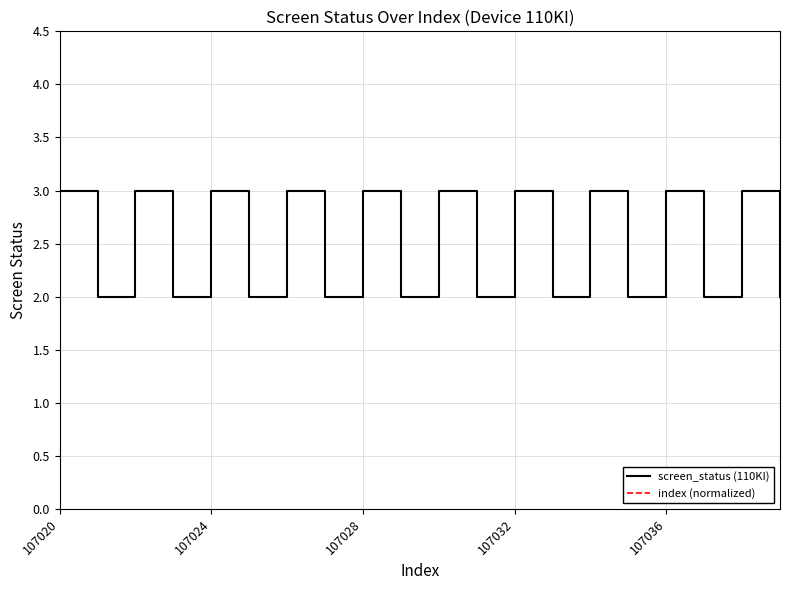

At which category is the sum across all series the highest?

18